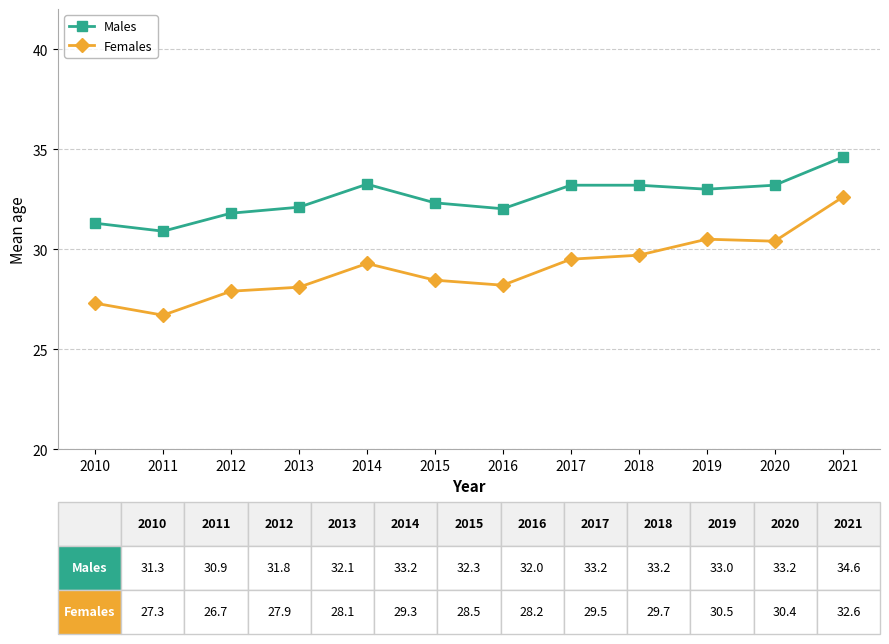

What is the difference between the second highest and minimum values in the Females series?

3.8